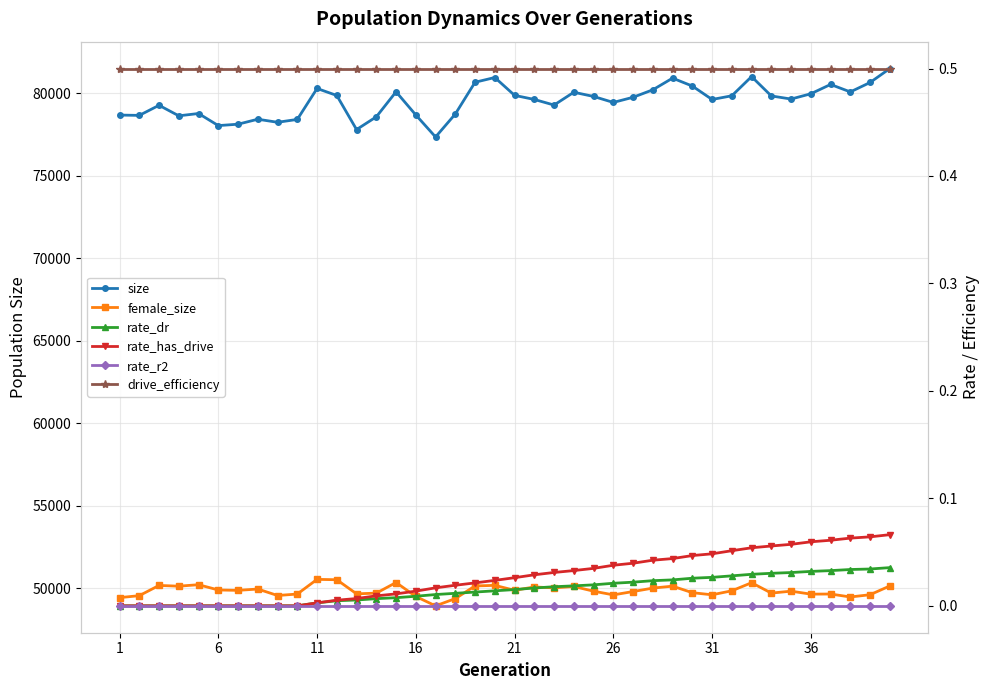

Rank the series at 32 from lowest to highest value.

rate_r2, rate_dr, rate_has_drive, drive_efficiency, female_size, size